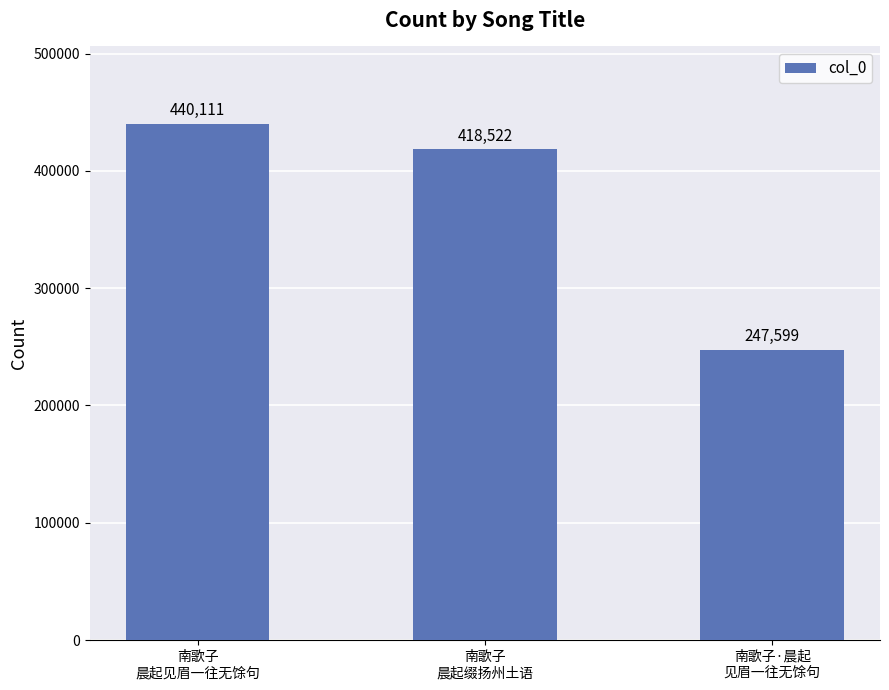

Reading left to right, what are all the values shown in this chart?

南歌子
晨起见眉一往无馀句=440111	南歌子
晨起缀扬州土语=418522	南歌子·晨起
见眉一往无馀句=247599